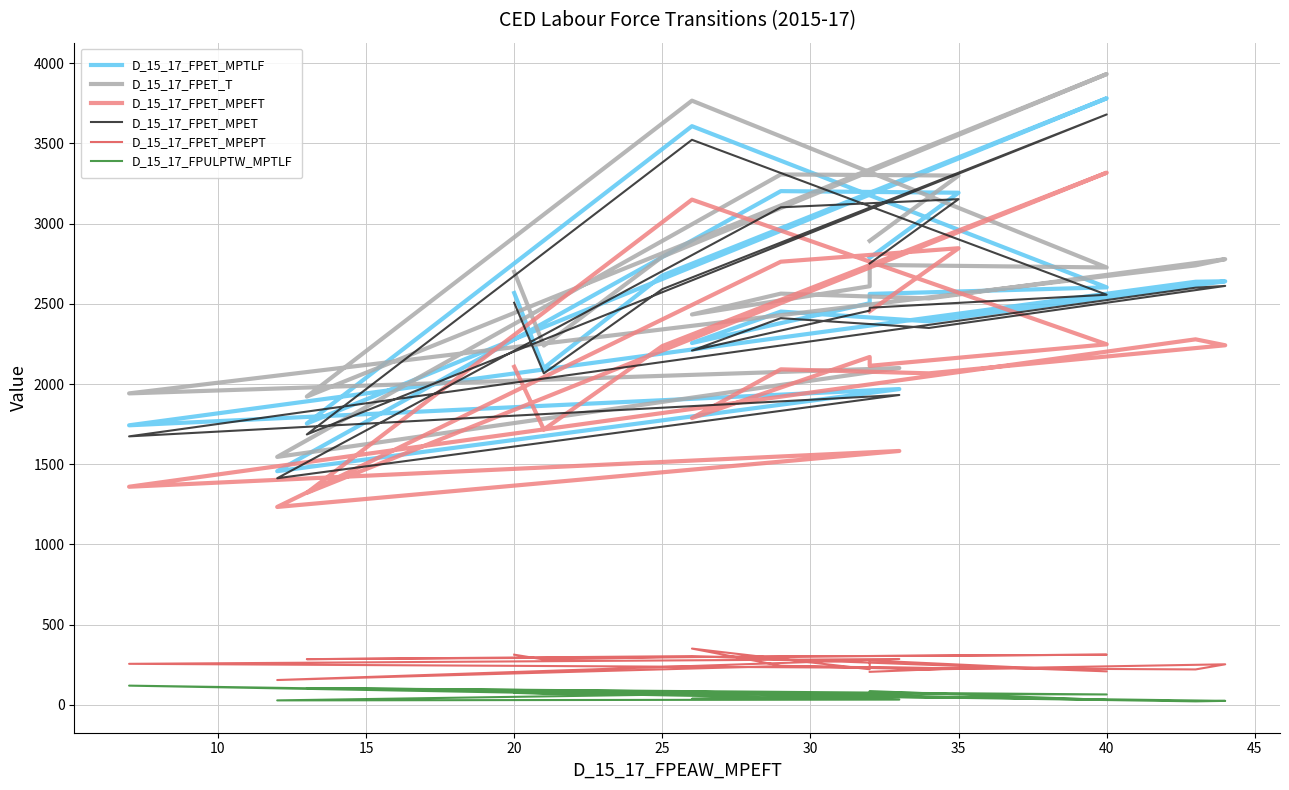

The value of D_15_17_FPULPTW_MPTLF at 50 is 11. True or false?

False